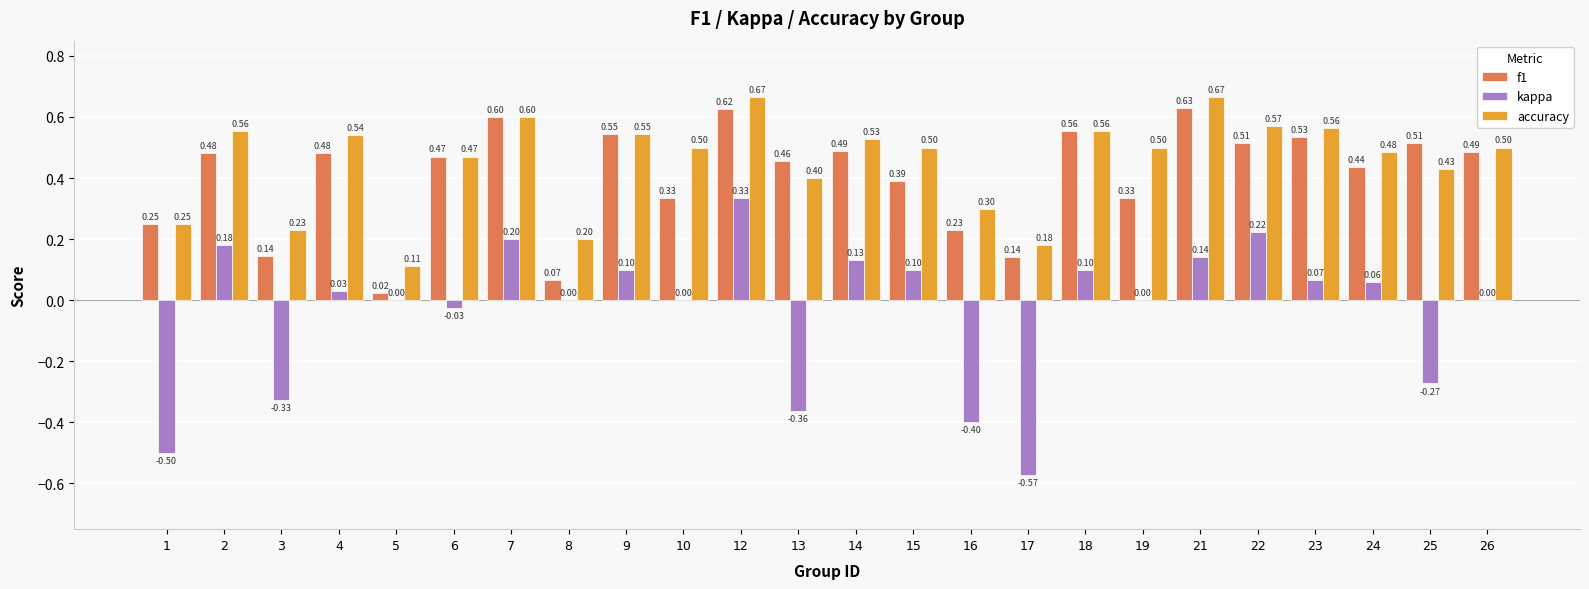

What is the spread (max minus min) of values at 23?

0.5